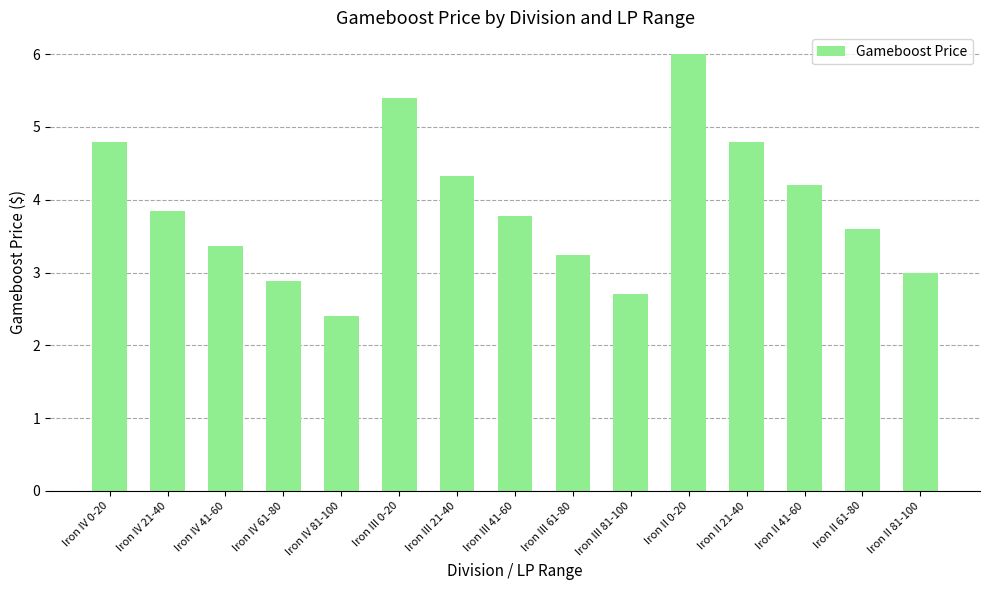

At which category does the chart reach its minimum across all series?

Iron IV 81-100